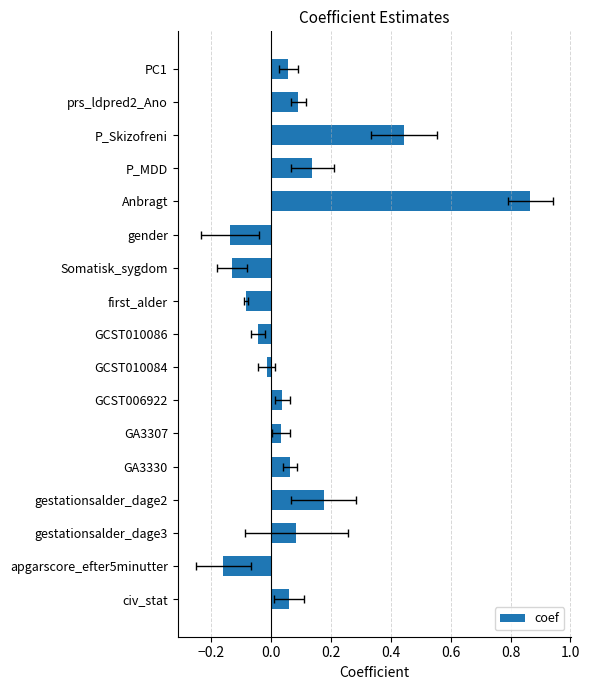

What is the sum of all values?

1.5